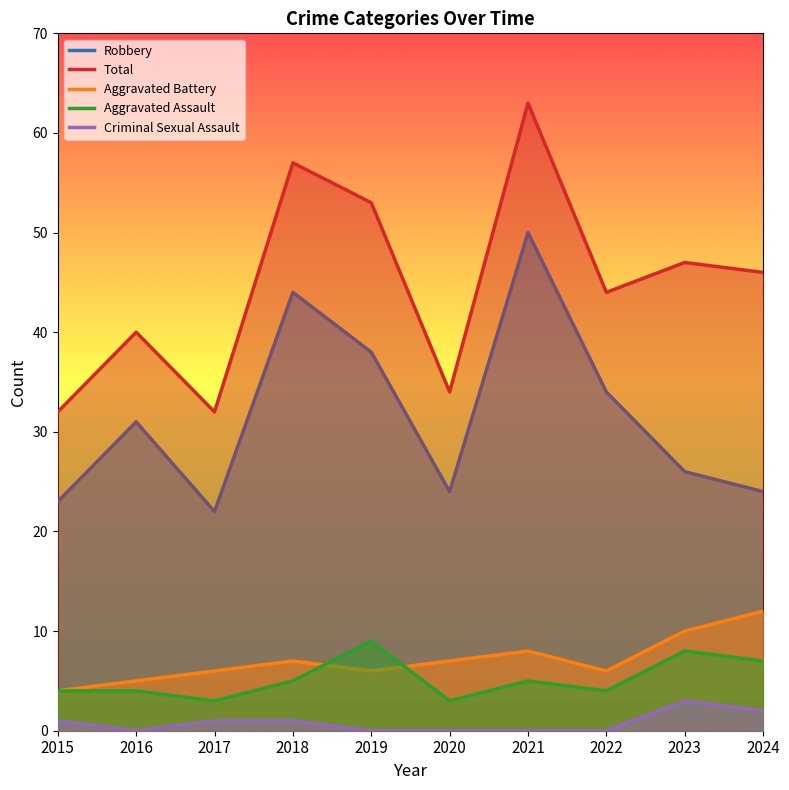

Read the Aggravated Battery value at 2015.

4